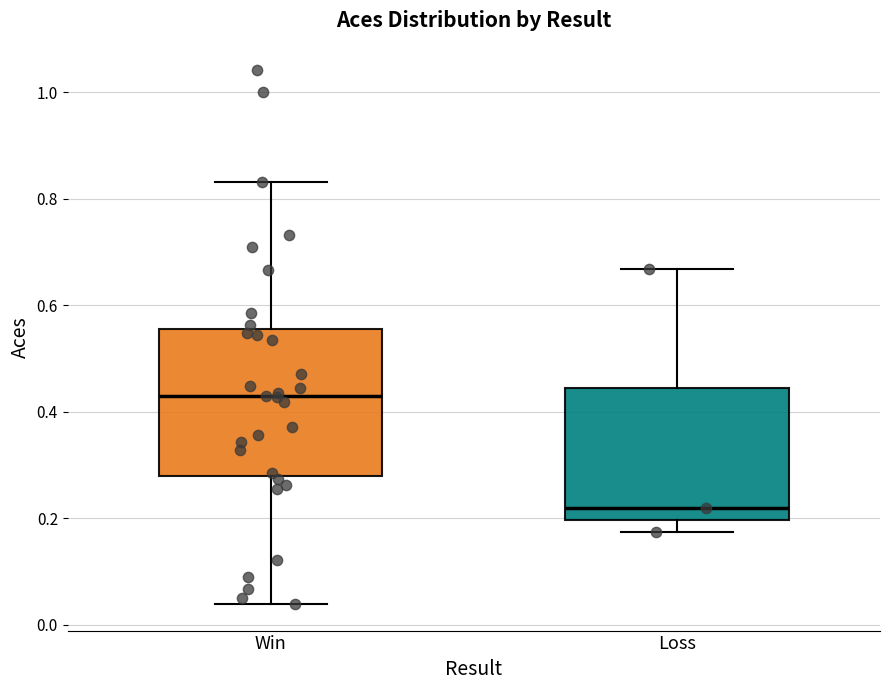

Which box's median line is the highest?

Win